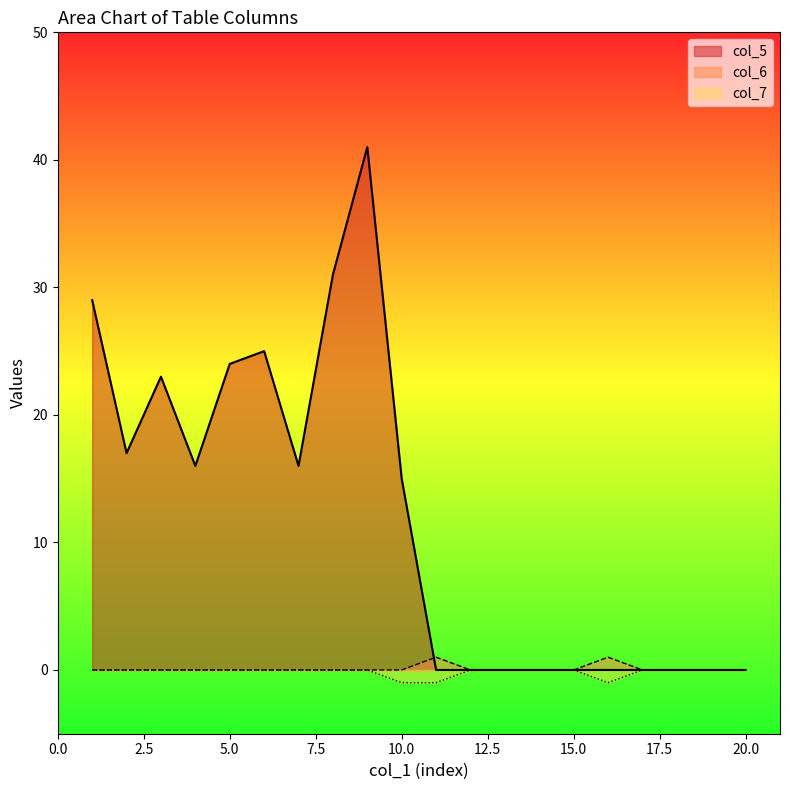

At which label does col_5 reach its peak?

9